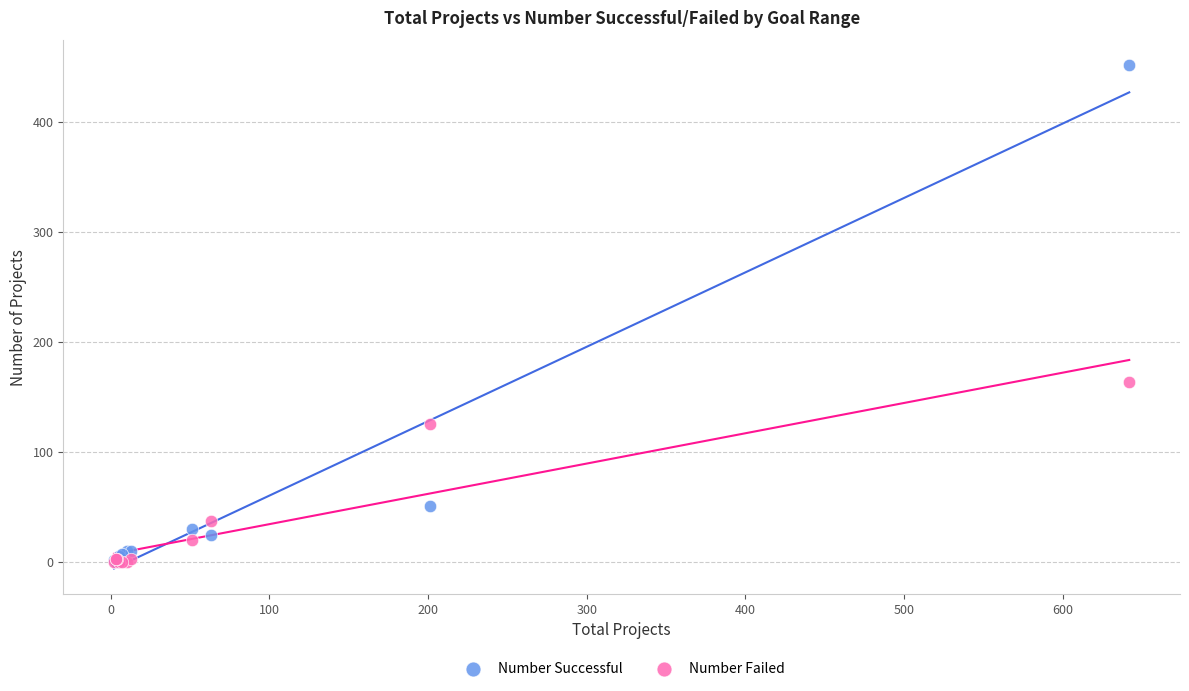

In the Number Failed series, what Y value is closest to 81?

37